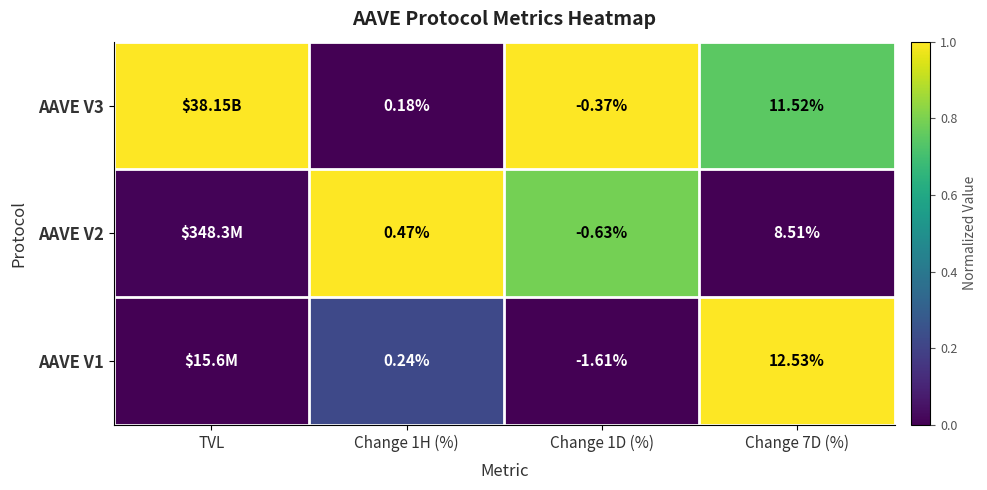

The value of AAVE V2 at Change 1D (%) is 0.8. True or false?

True